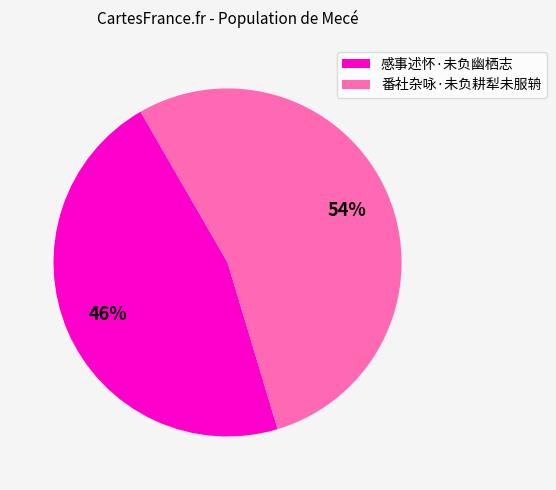

Approximately how many times larger is the value at 感事述怀·未负幽栖志 compared to 番社杂咏·未负耕犁未服辀?

0.9